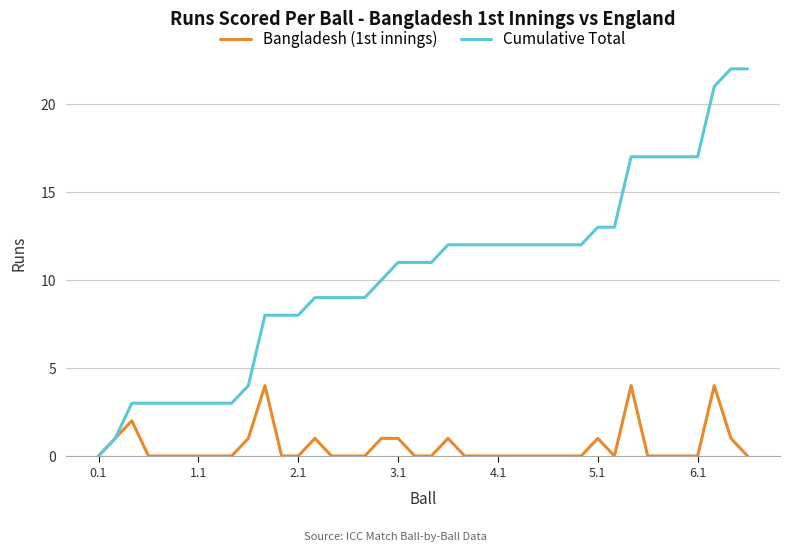

What is the maximum value shown in the chart?

22